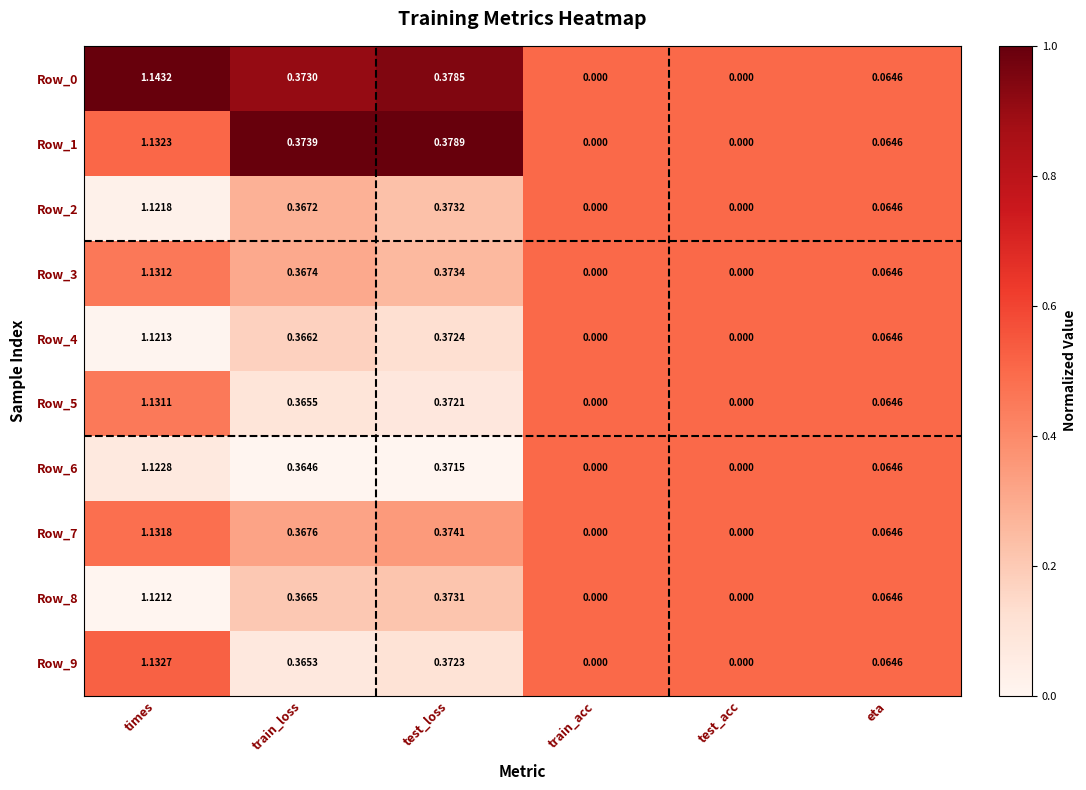

Between train_loss and test_loss, which series saw the biggest shift?

Row_9